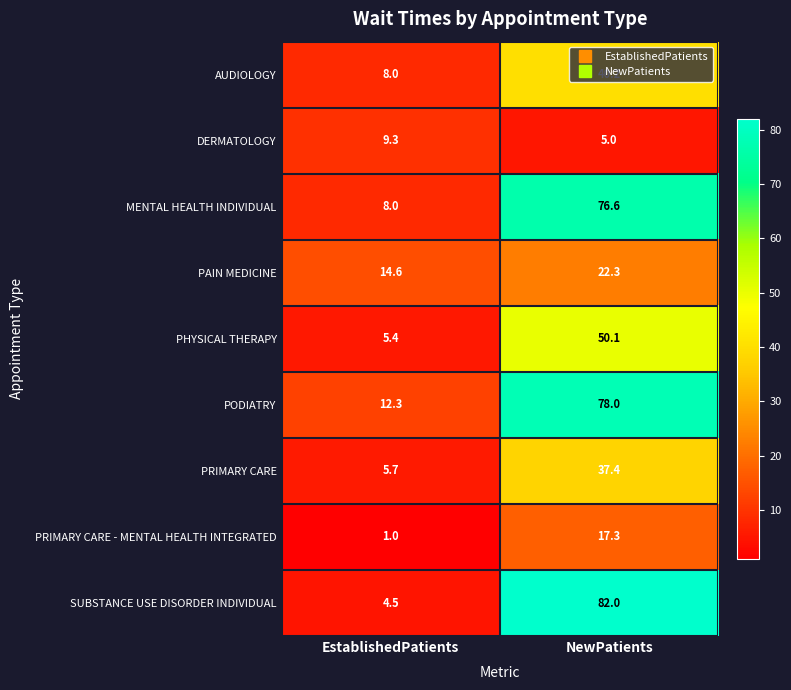

Is it true that PRIMARY CARE - MENTAL HEALTH INTEGRATED equals 5.4 at NewPatients?

False